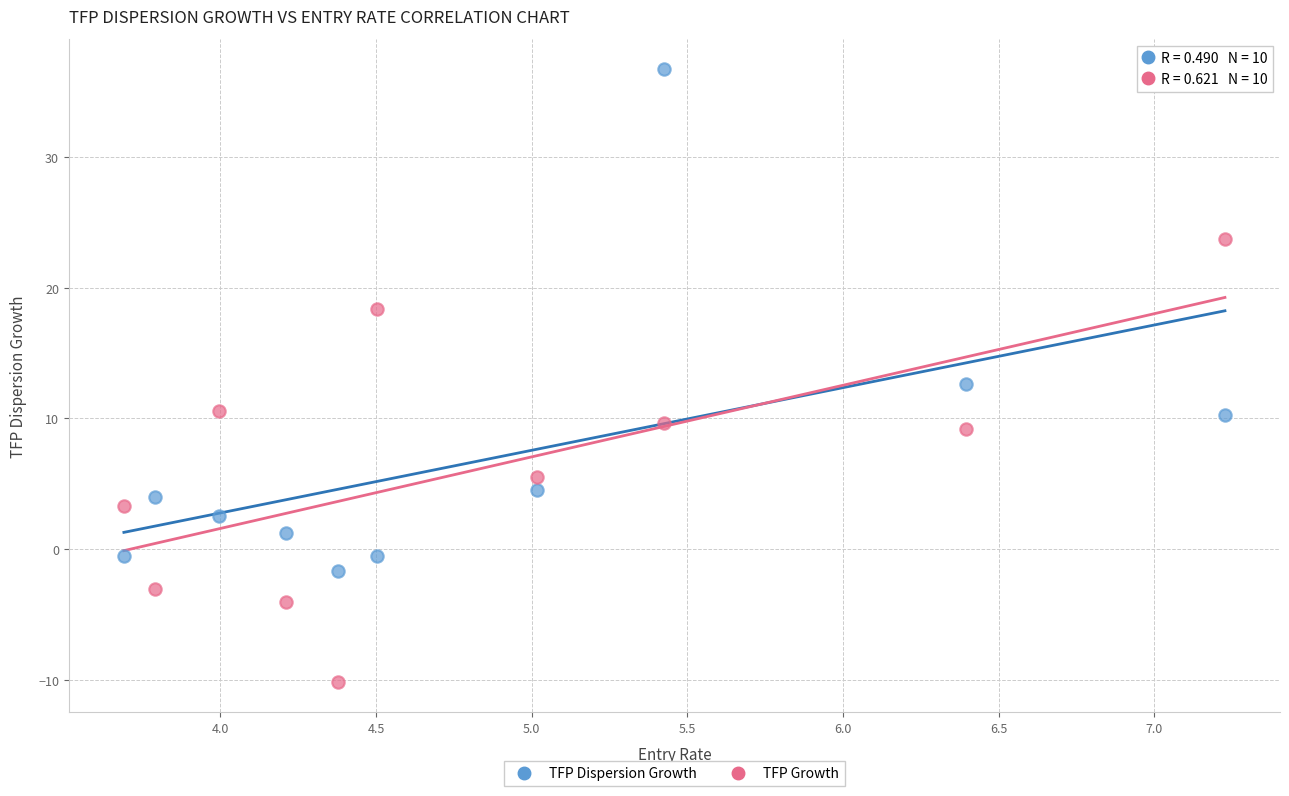

In the TFP Dispersion Growth series, what Y value is closest to 17?

12.6